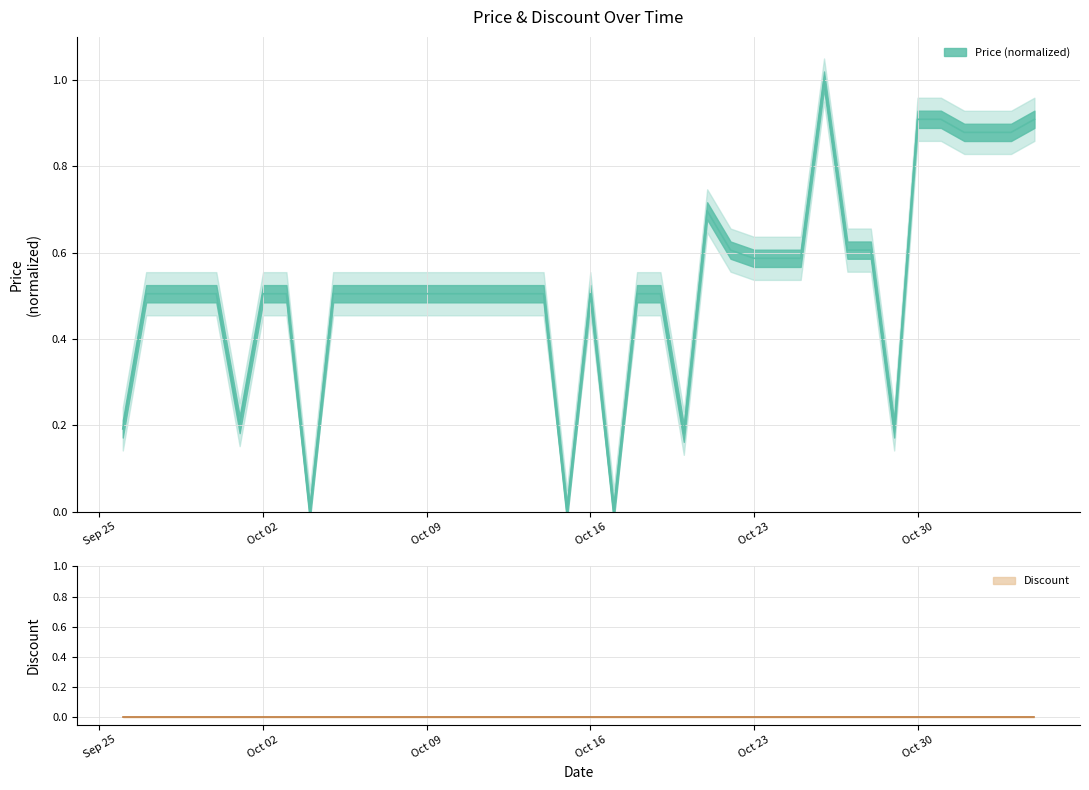

What is the average value?

0.5